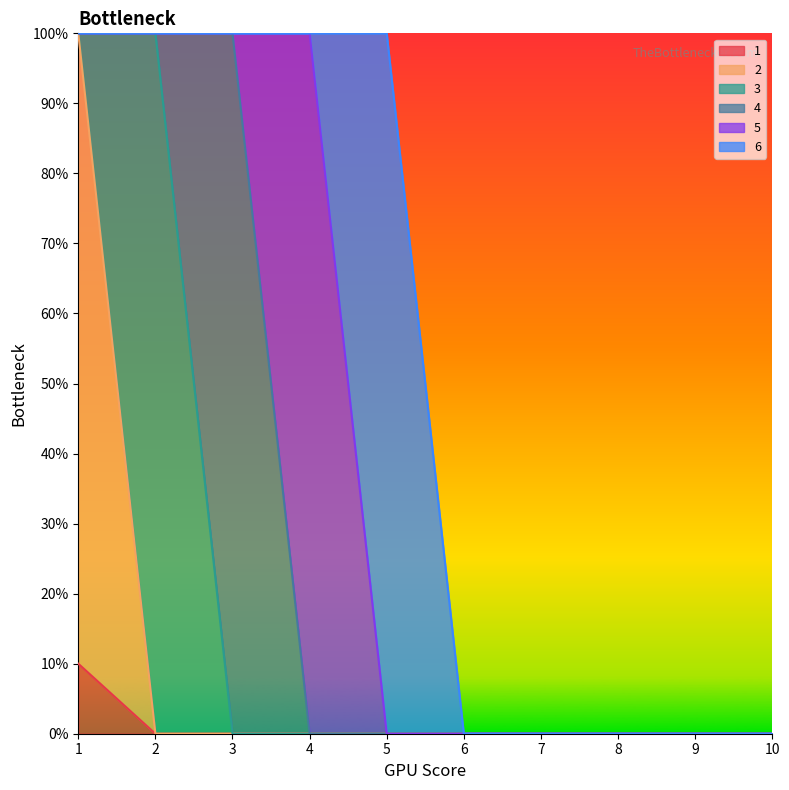

Which series has the largest total across all categories?

3